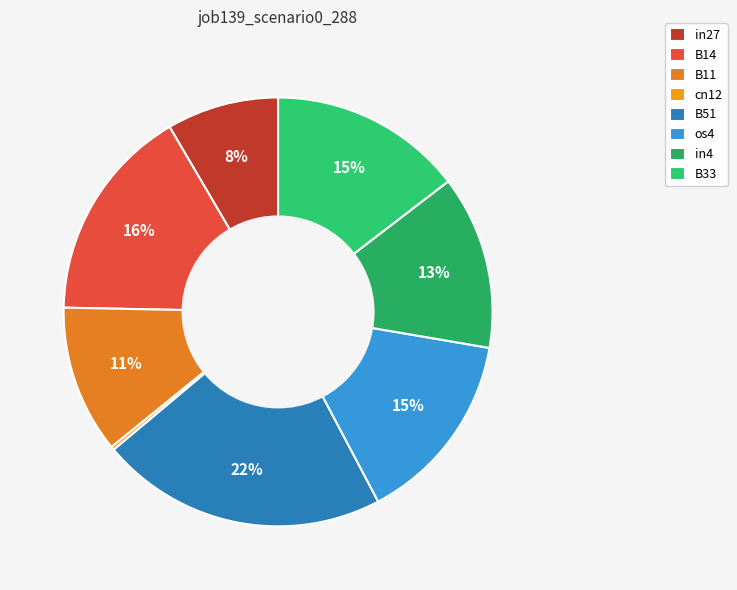

What is the total percentage of B33 and cn12?

14.8%